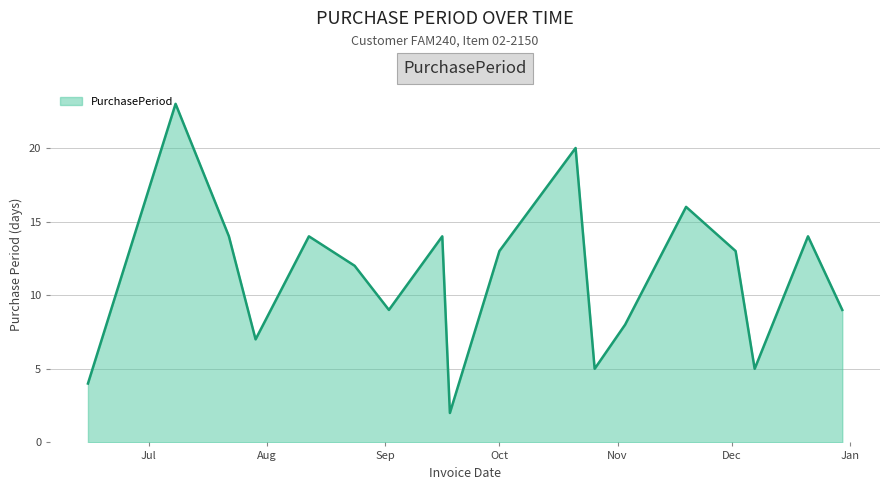

What is the greatest value displayed?

23